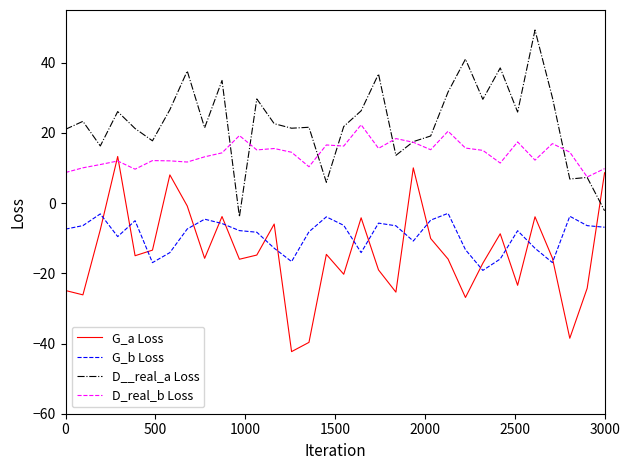

What is the highest value of the G_b Loss series?

-2.9